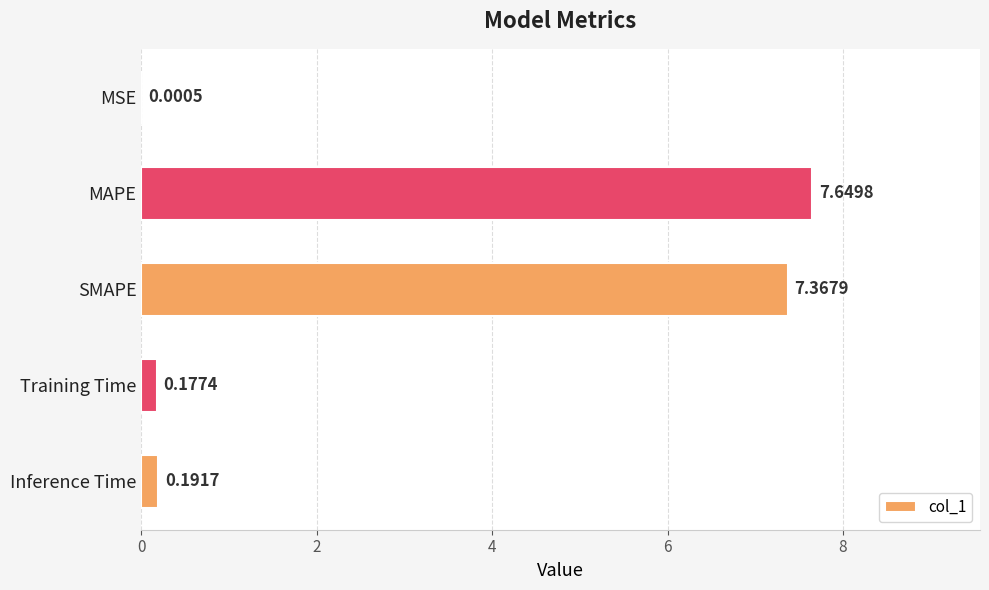

What is the change in value from MSE to MAPE?

+7.6